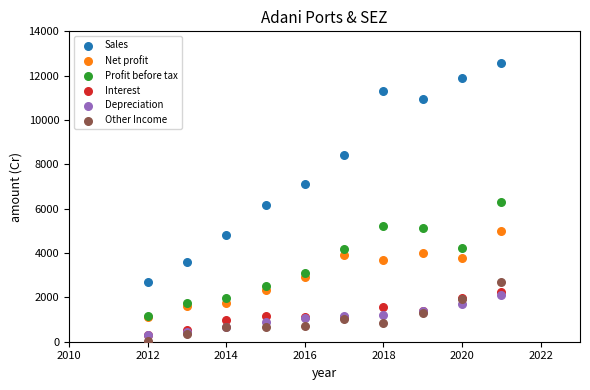

What are all the series names shown in the legend?

Sales, Net profit, Profit before tax, Interest, Depreciation, Other Income